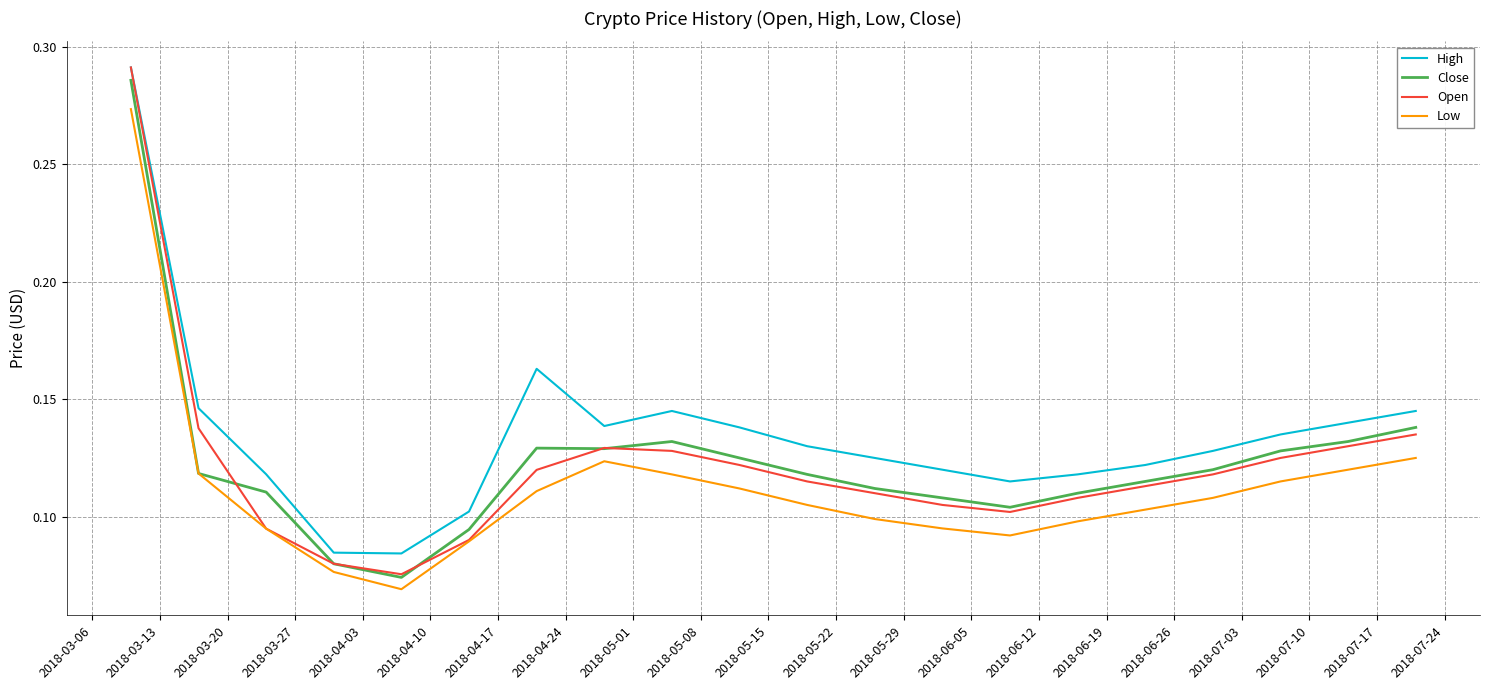

True or false: High and Low intersect in this chart.

False